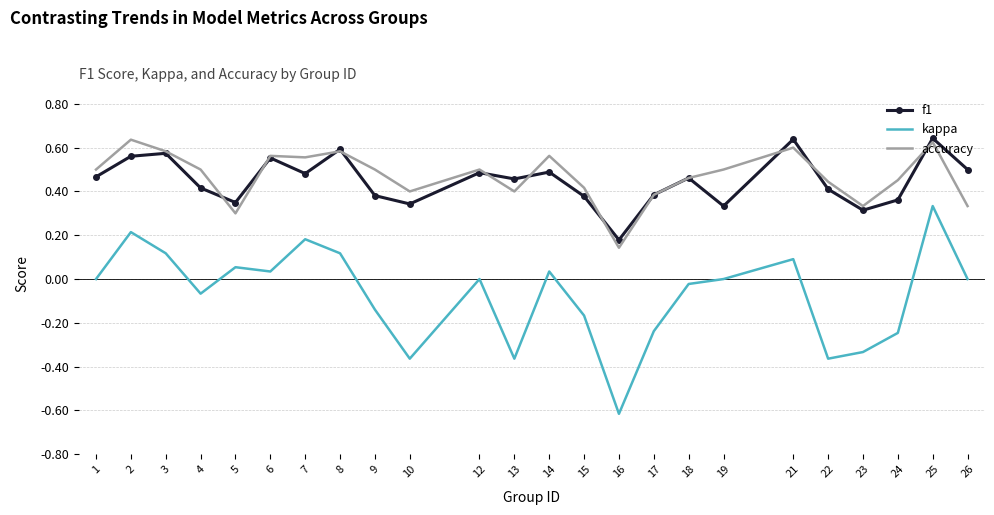

Which series changed the most between 2 and 25?

kappa